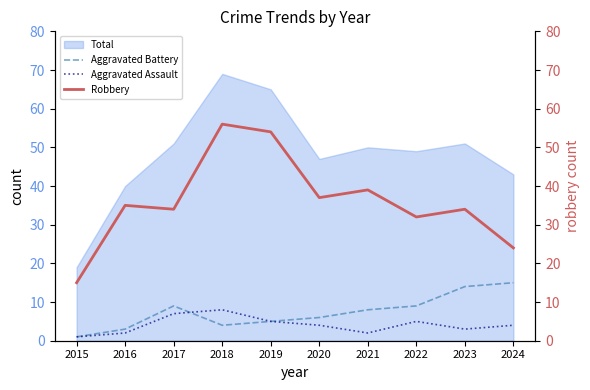

Where is Robbery nearest to the value 35?

2016